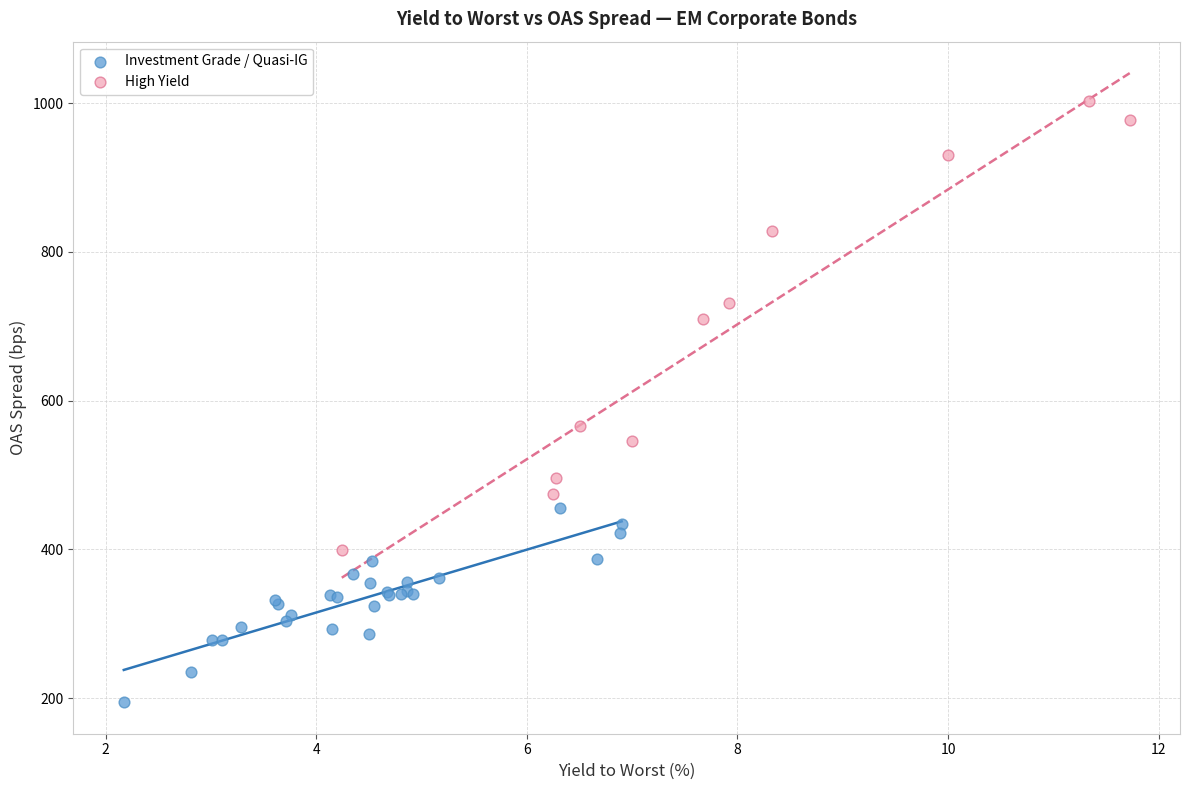

Which series reaches the minimum Y coordinate?

Investment Grade / Quasi-IG